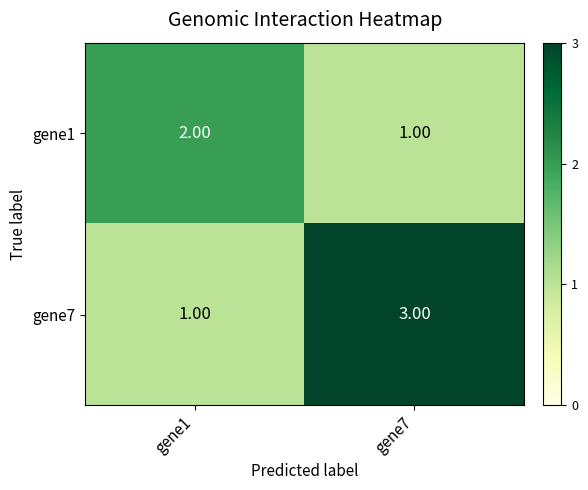

What is the spread (max minus min) of values at gene7?

2